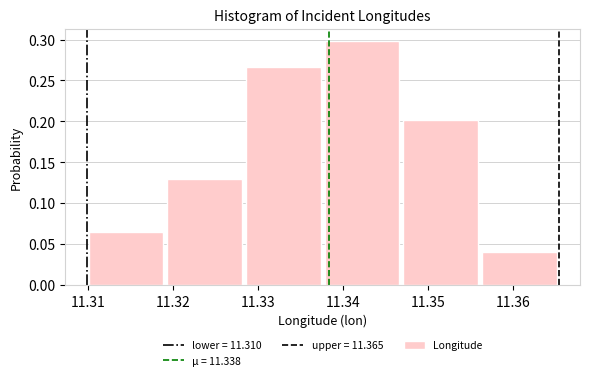

Reading left to right, transcribe this chart: for each bar, give the range it covers on the x-axis and its height. Neither the bar edges nor the heights are printed on the chart, so give them approximately, as read against the axes.

11.310 to 11.319: 0.065
11.319 to 11.328: 0.130
11.328 to 11.338: 0.265
11.338 to 11.347: 0.300
11.347 to 11.356: 0.200
11.356 to 11.365: 0.040